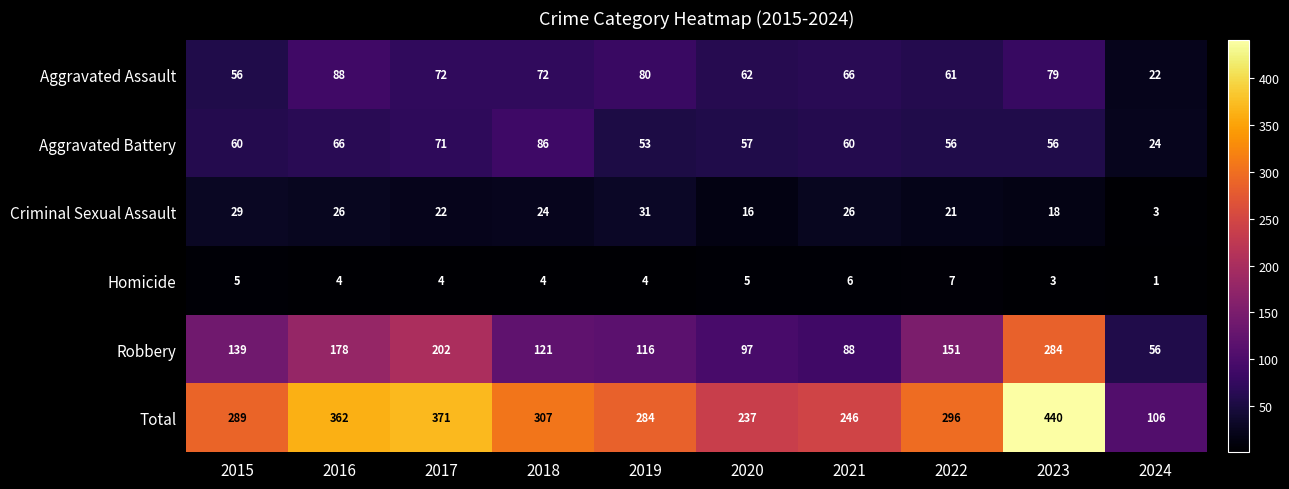

The Aggravated Battery series shows 81 at 2021. True or false?

False